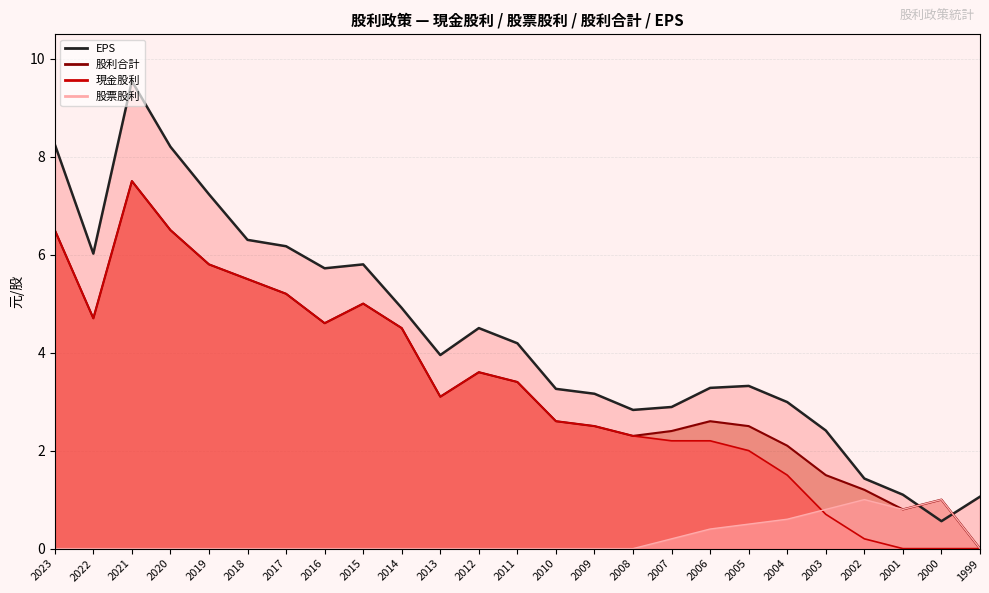

List the series in order of their peak value, highest first.

EPS, 現金股利, 股利合計, 股票股利